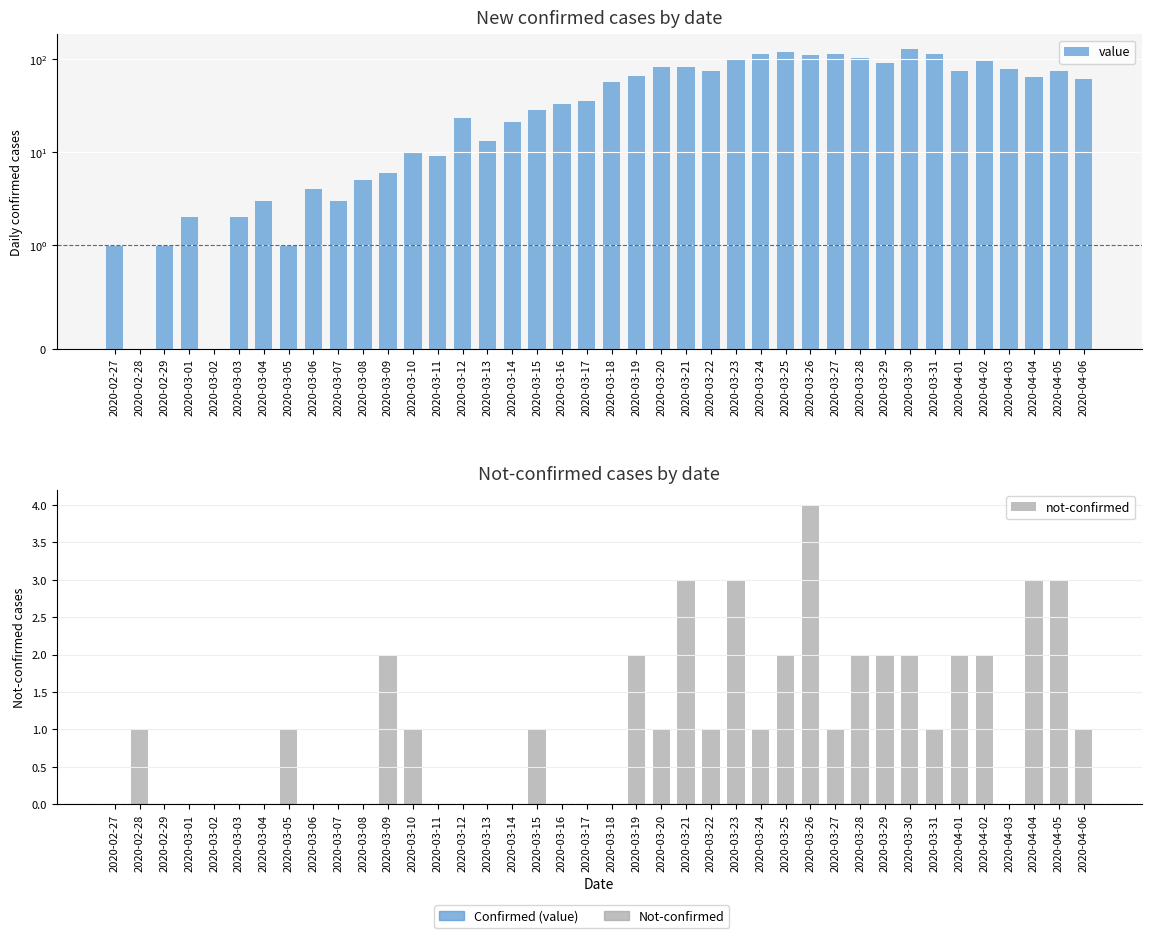

What is the difference between the maximum and minimum values in the not-confirmed series?

4